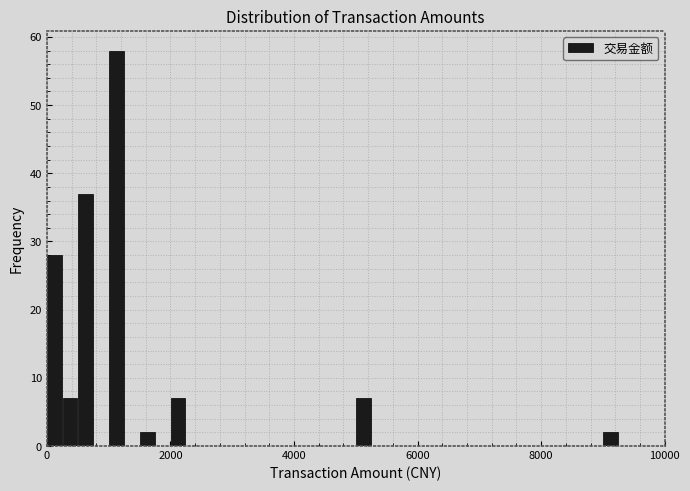

Around what value on the x-axis is the tallest bar? Give the approximate position of its centre, as read against the axis.

1200